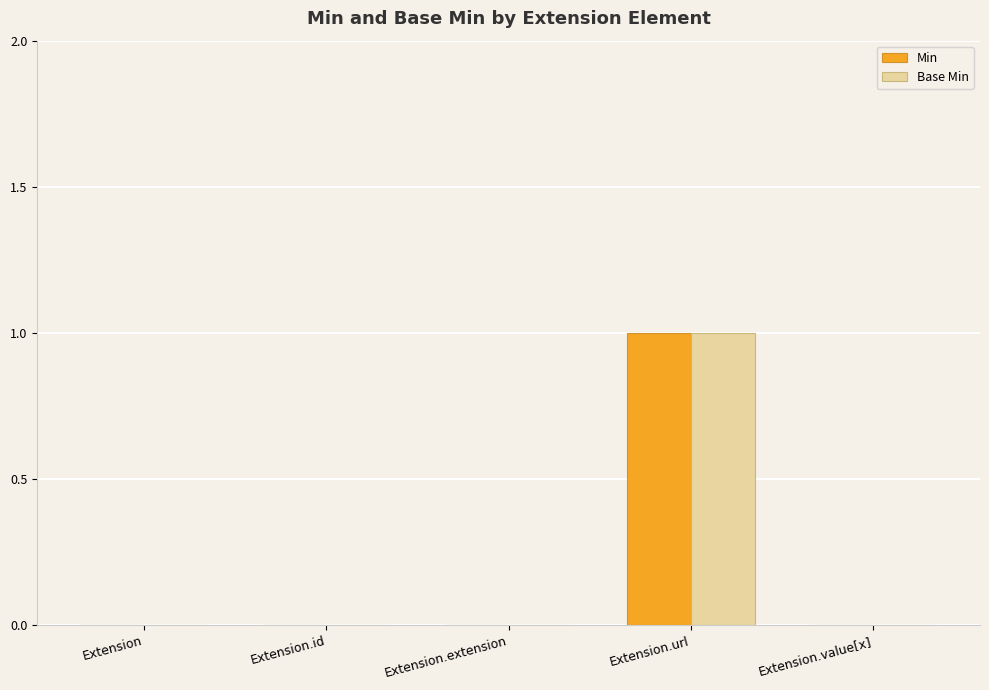

What is the difference between the Min values at Extension.extension and Extension.url?

1